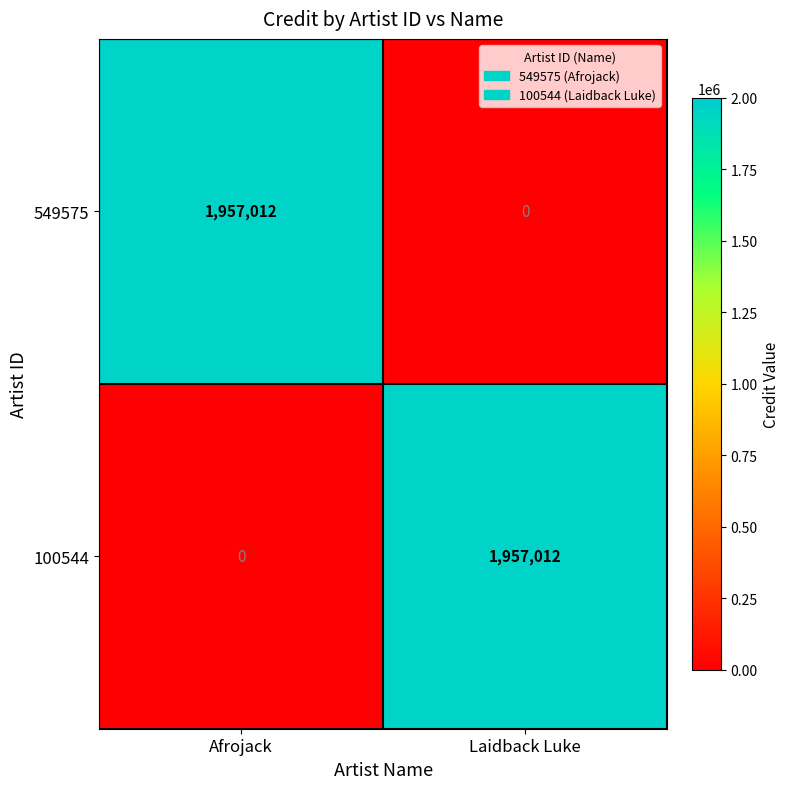

What is the spread (max minus min) of values at Afrojack?

1957012